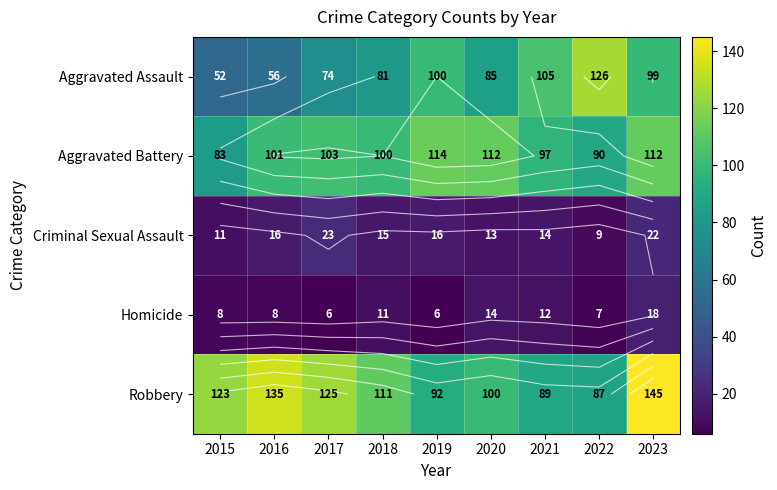

How many categories are shown in the chart?

9